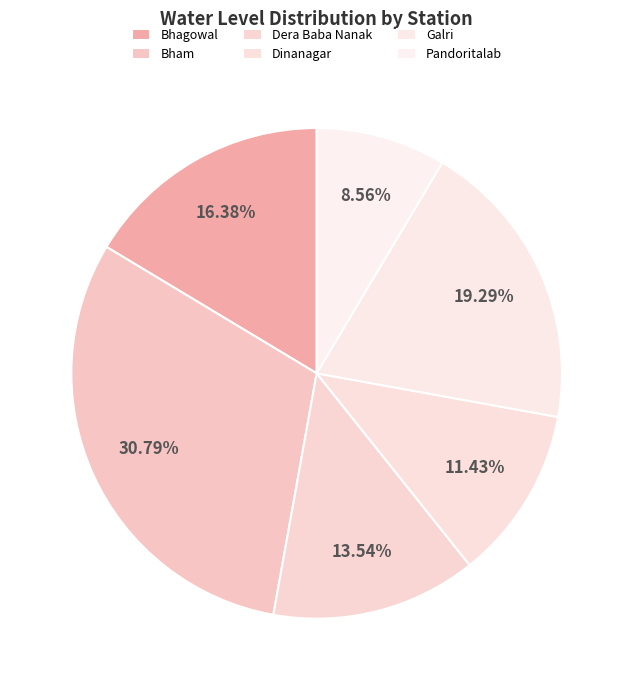

Count the number of slices in the pie.

6